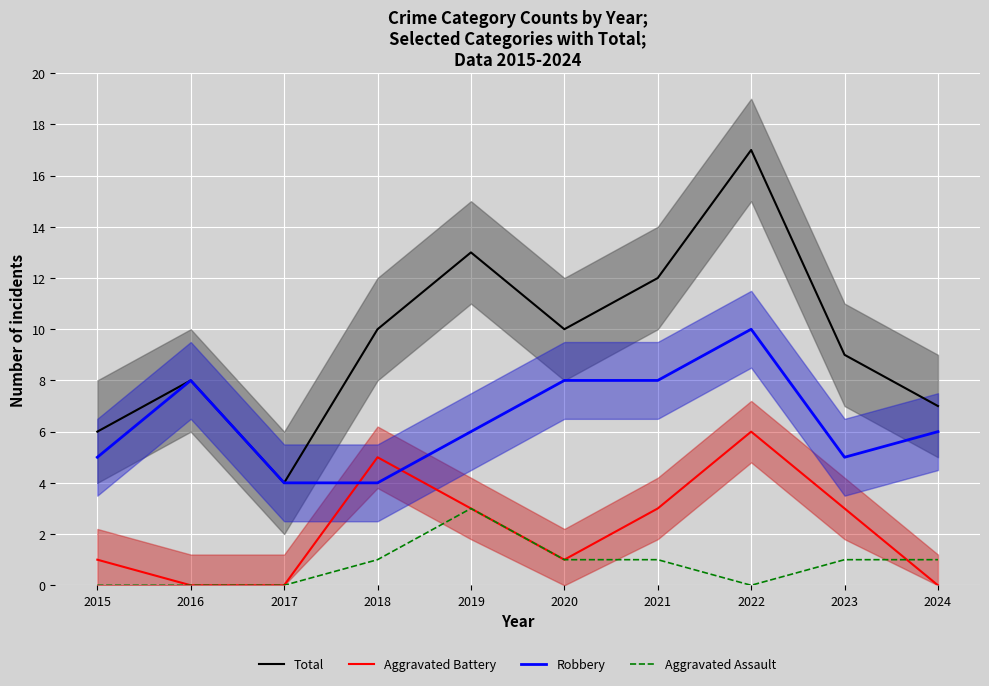

What is the spread (max minus min) of values at 2019?

10